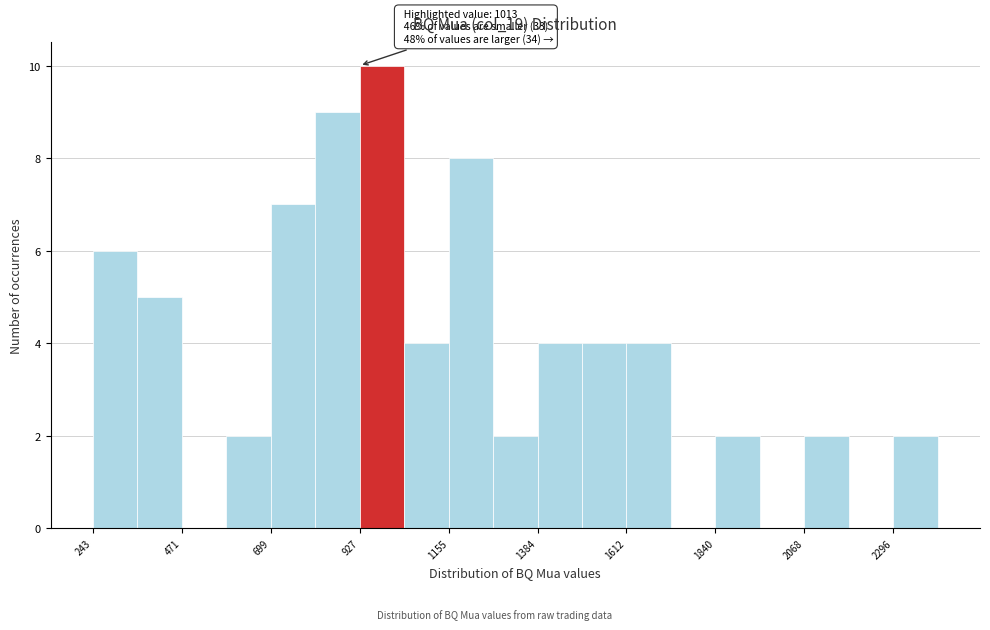

Read against the x-axis, roughly where is the centre of the tallest bar?

1000